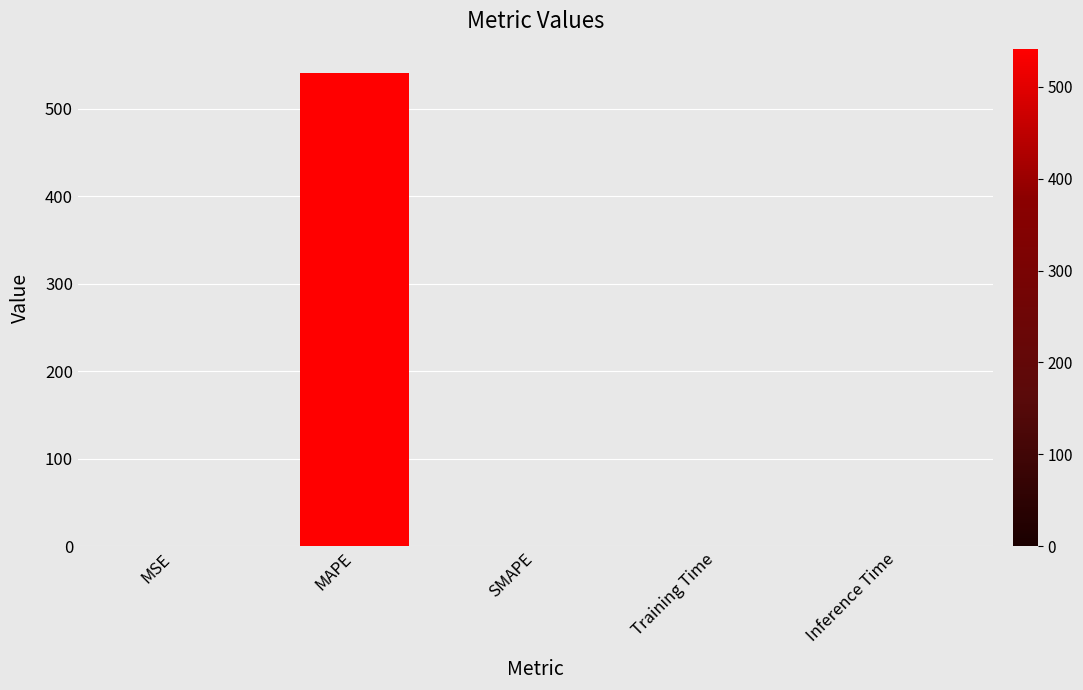

What is the sum of all values?

541.3